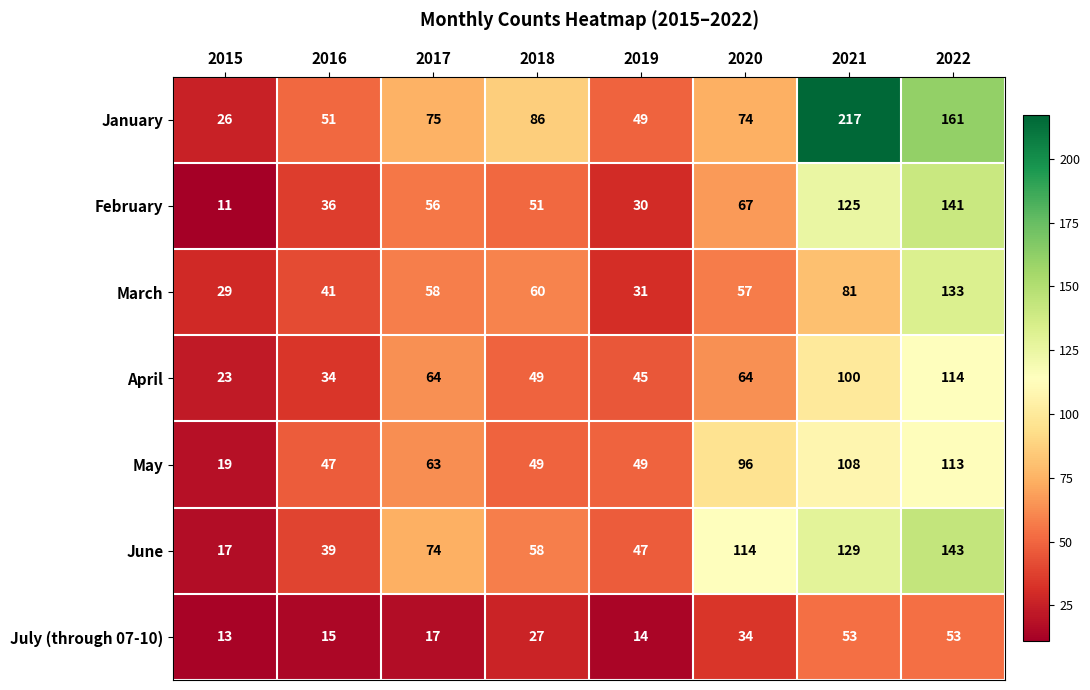

What is the difference between the February values at 2021 and 2019?

95